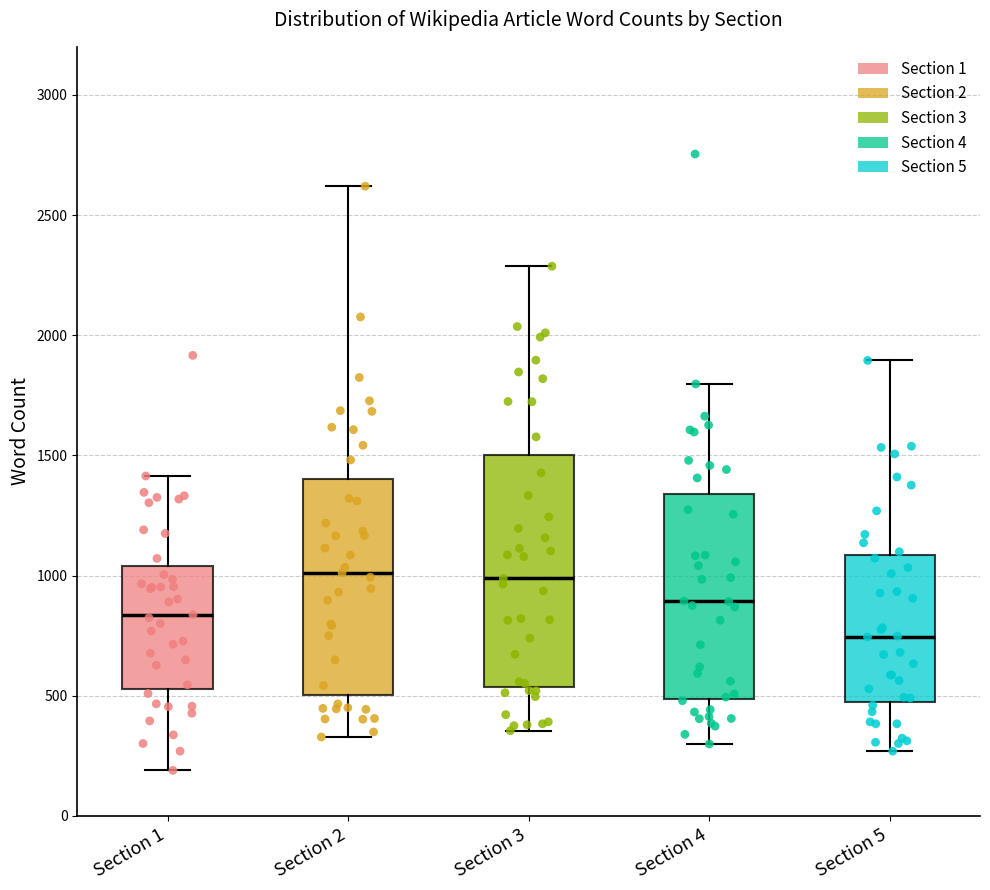

Which box has the lowest median line?

Section 5